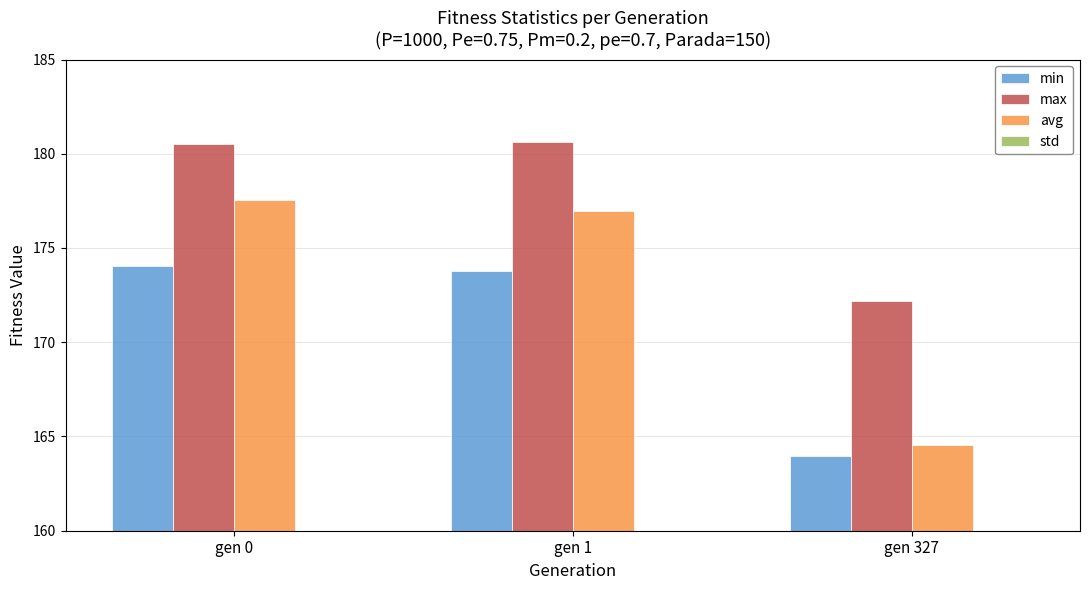

Which series has the largest total across all categories?

max